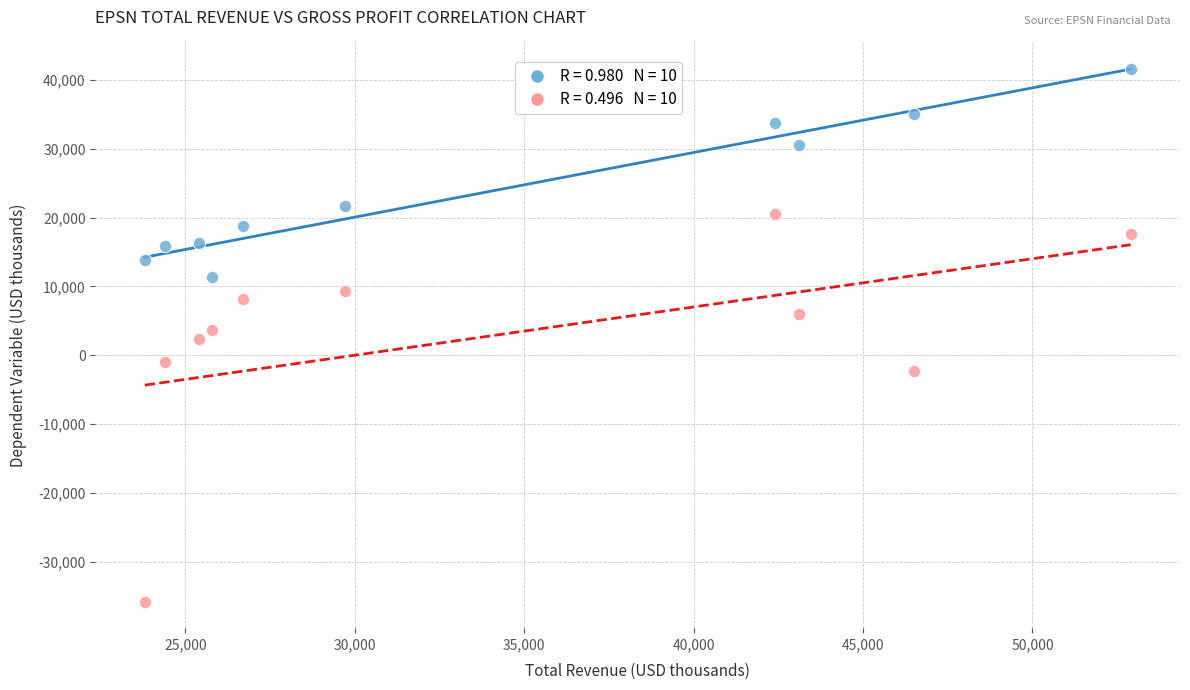

Across all data points, what is the range of Y values (max minus min)?

77400